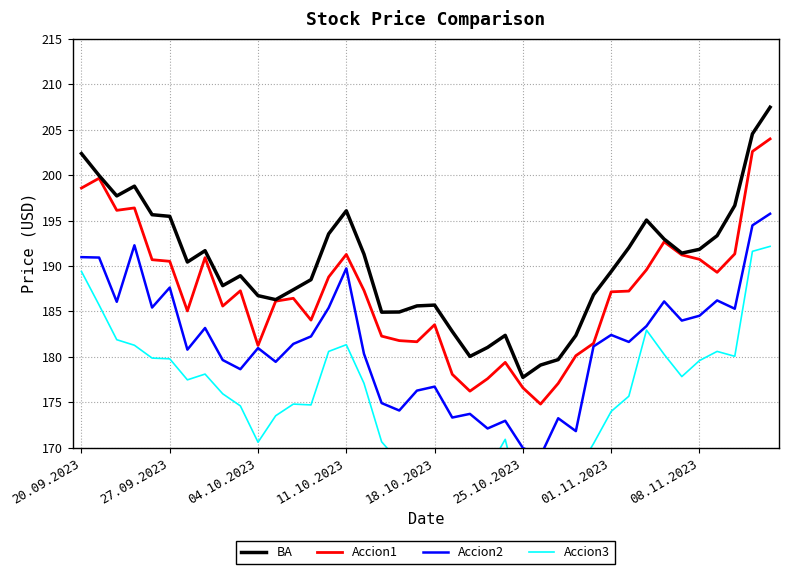

At how many categories does at least one series exceed 194?

11